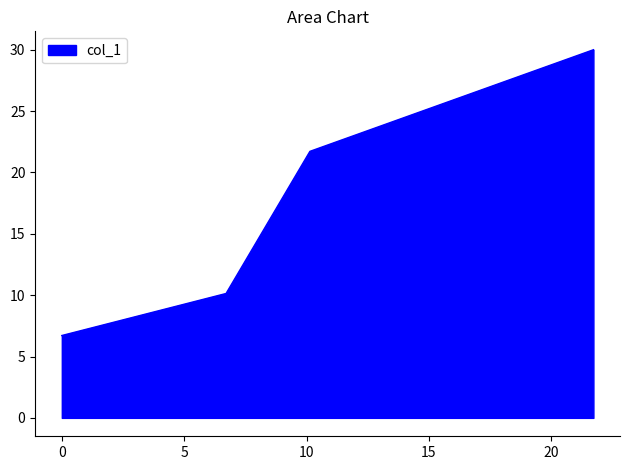

What is the maximum value shown in the chart?

30.0